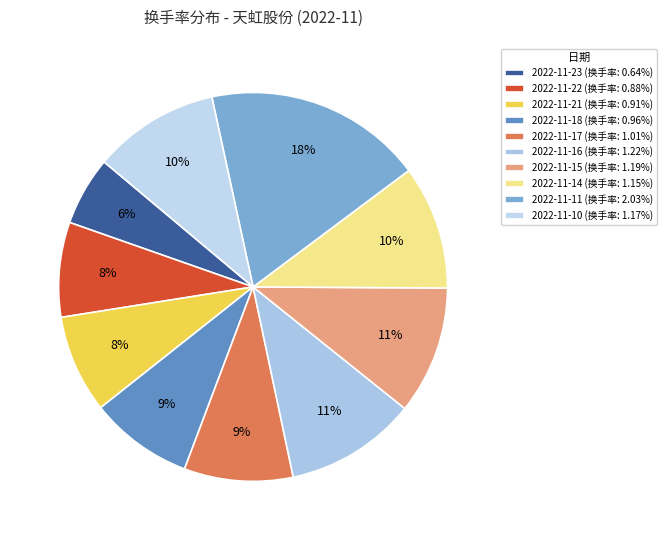

The 2022-11-22 slice represents 8% of the pie. True or false?

True